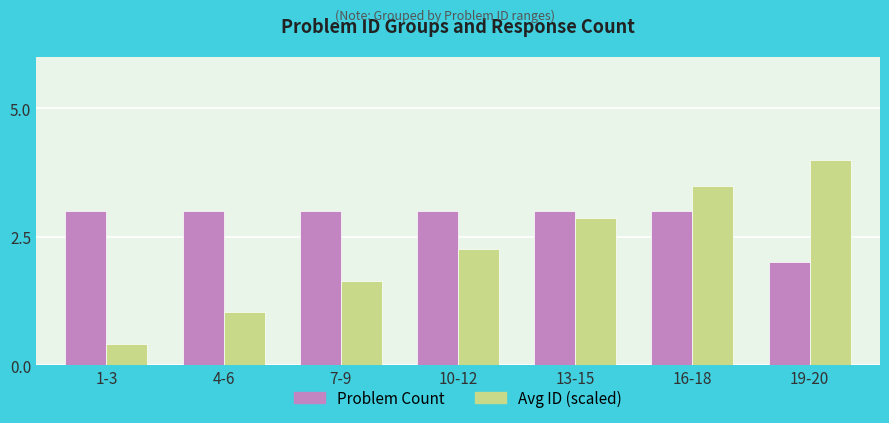

Rank the series at 16-18 from highest to lowest value.

Avg ID (scaled), Problem Count